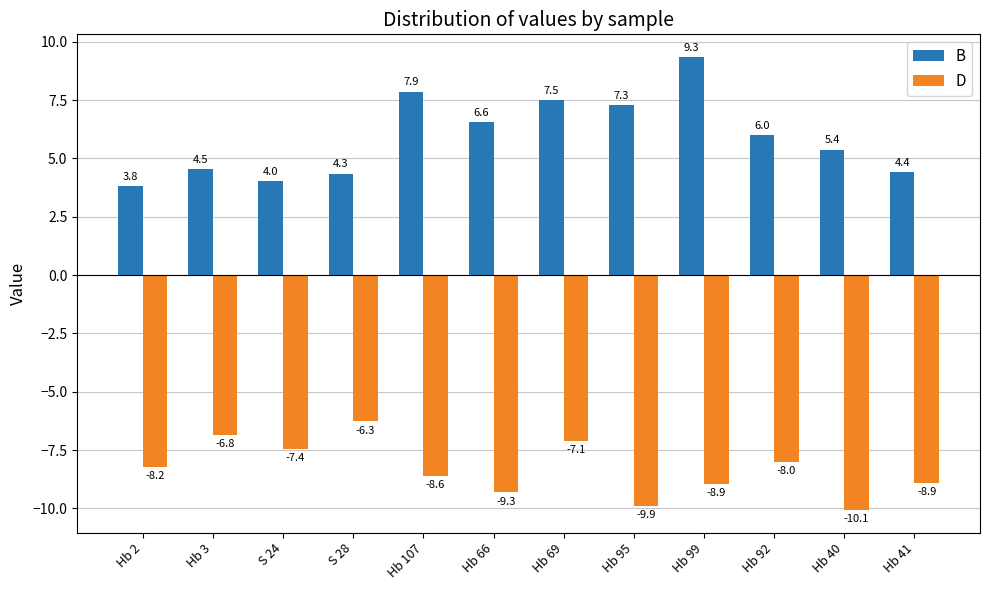

What is the difference between the highest and lowest values at Hb 92?

14.0